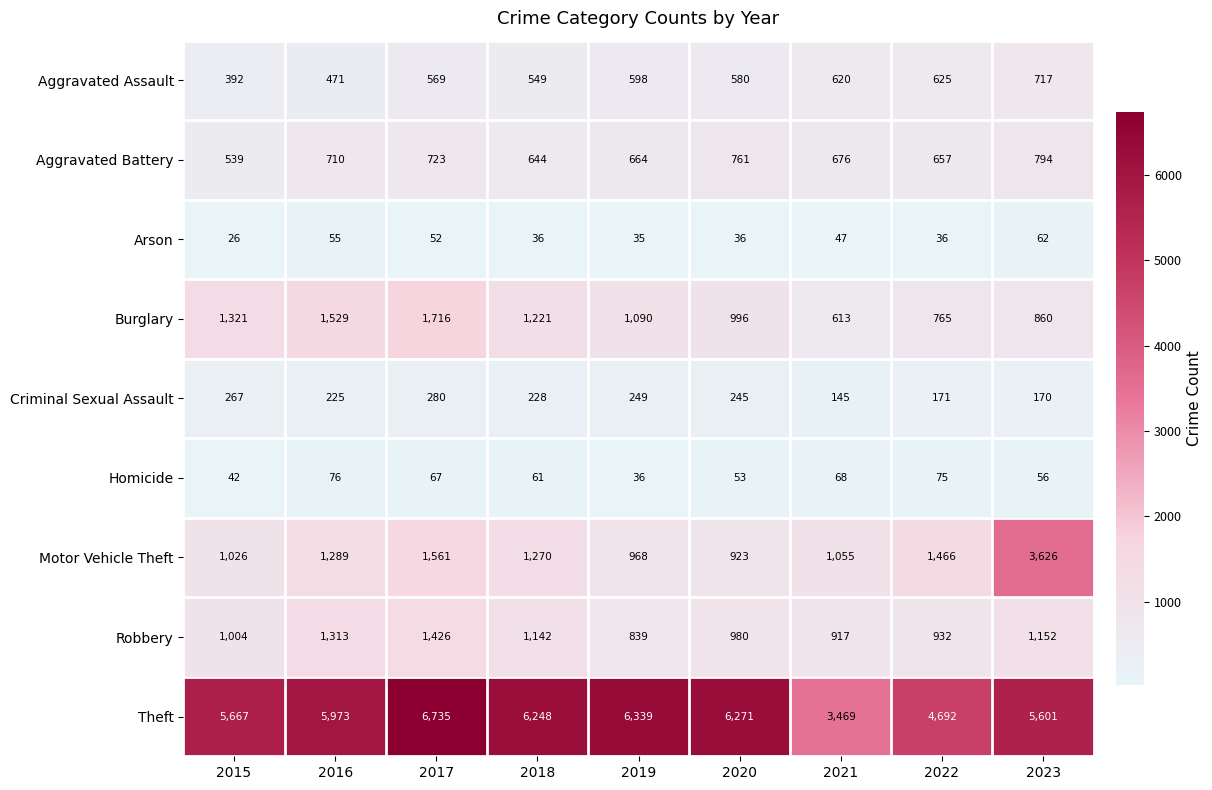

Count the number of categories in the chart.

9